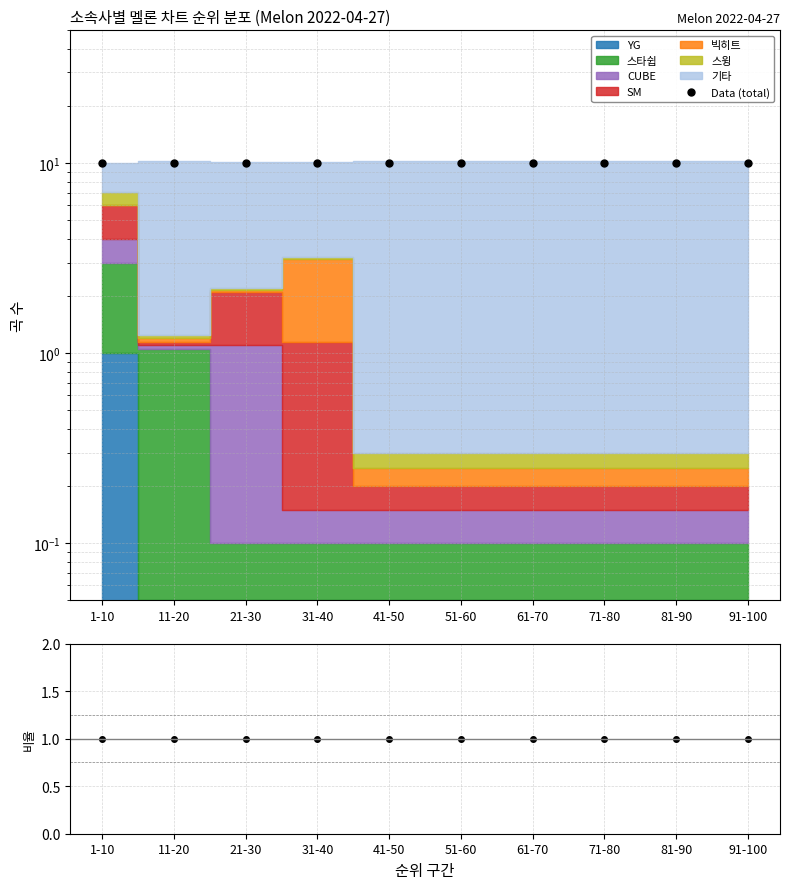

True or false: Data (total) and ratio intersect in this chart.

False